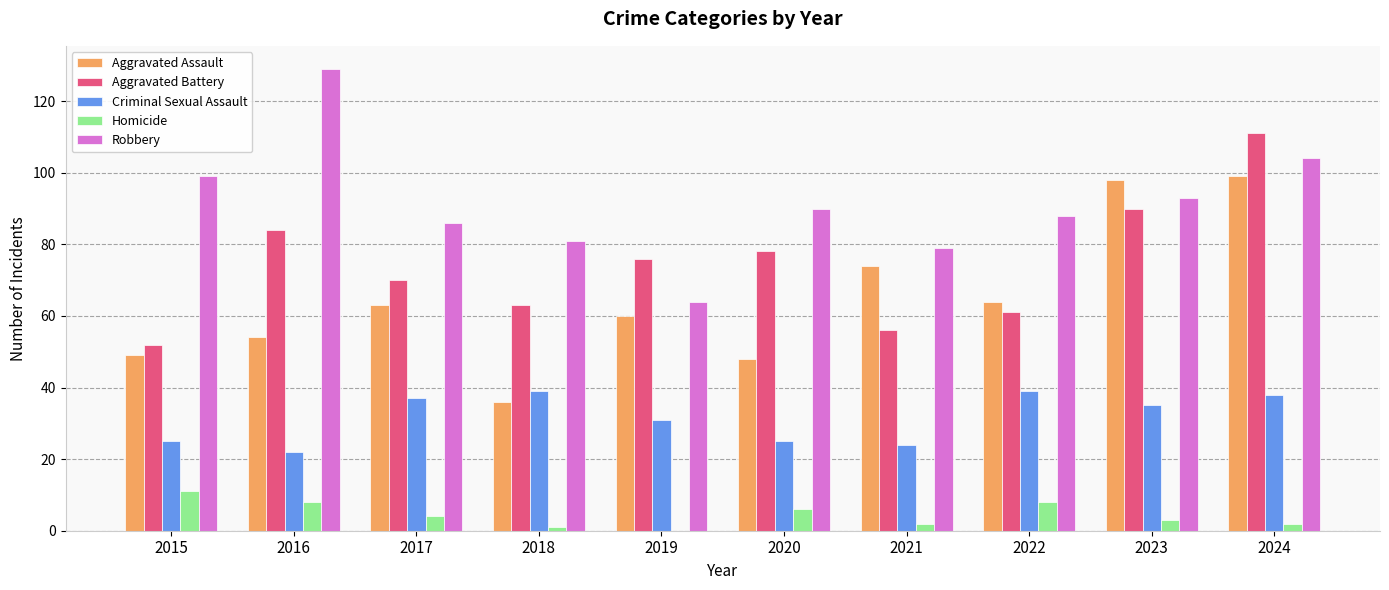

Which category has the highest value across all series?

2016